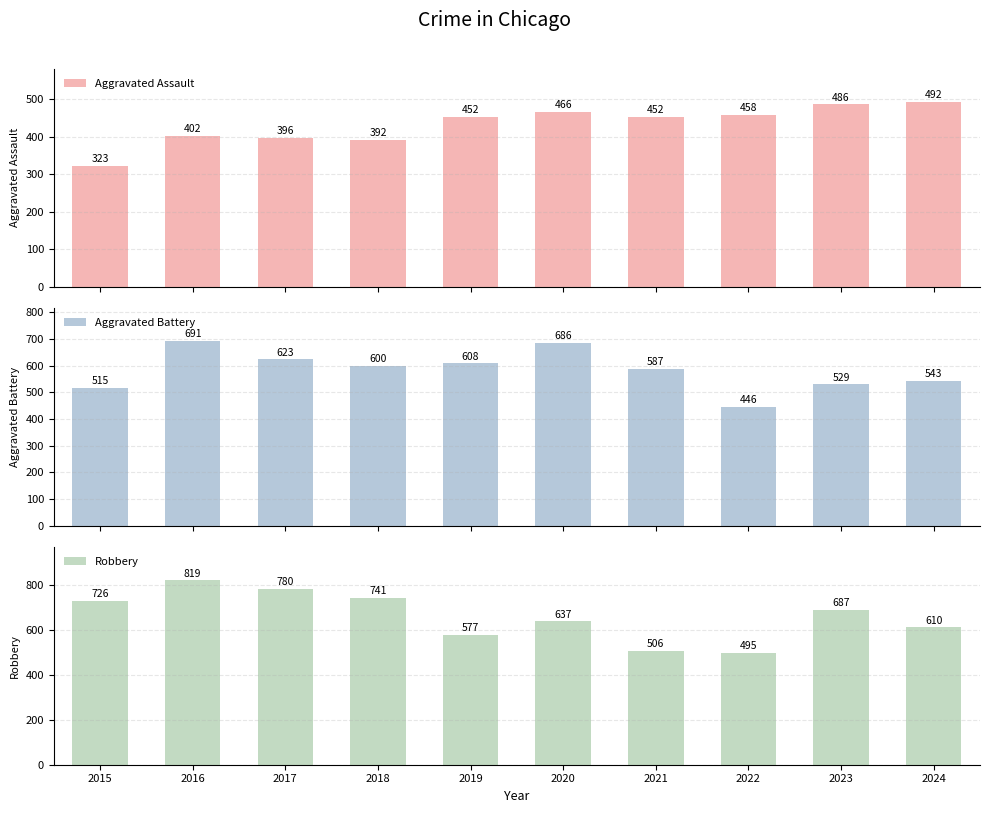

What is the smallest value displayed?

323